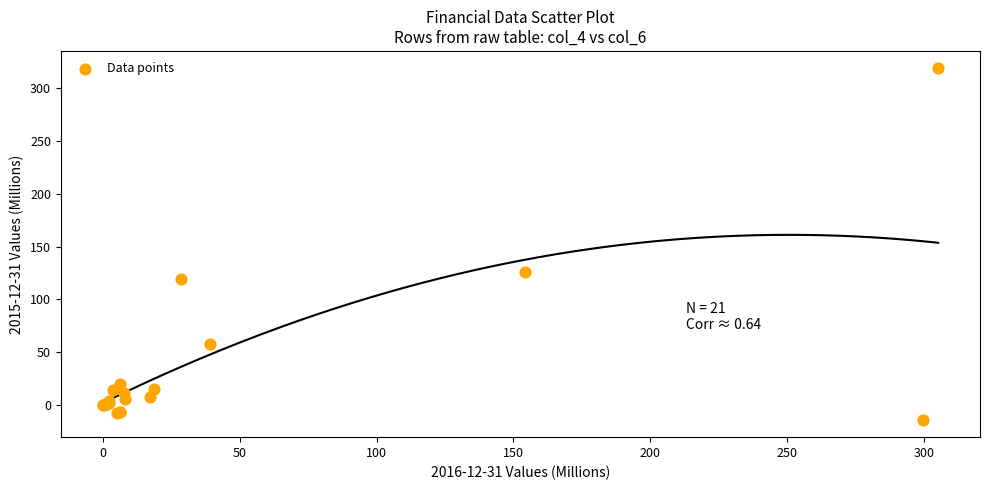

What Y value in the scatter plot is closest to 152?

125.8